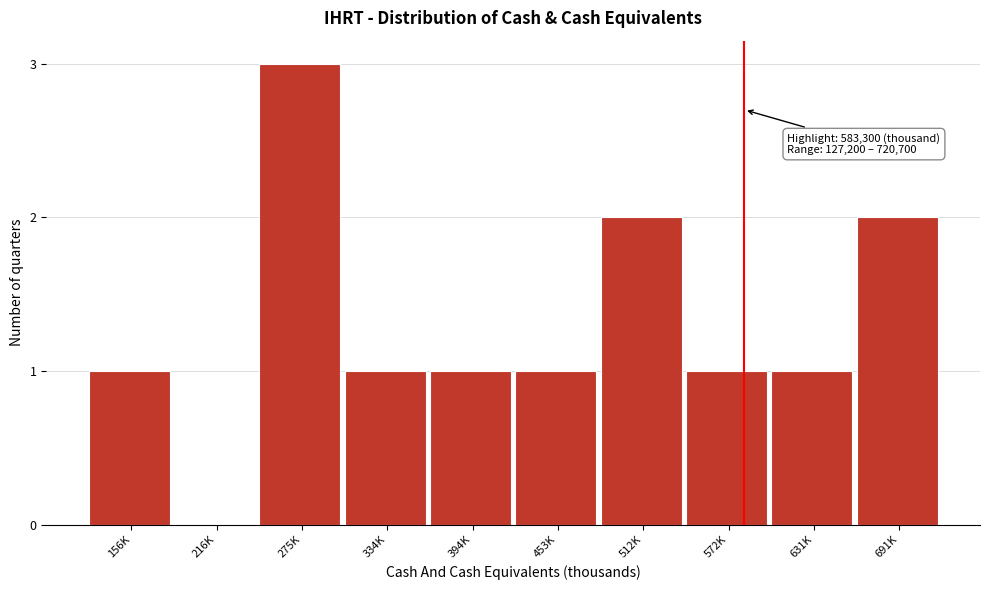

Reading left to right, extract all data points from this chart.

156K=1	216K=0	275K=3	334K=1	394K=1	453K=1	512K=2	572K=1	631K=1	691K=2